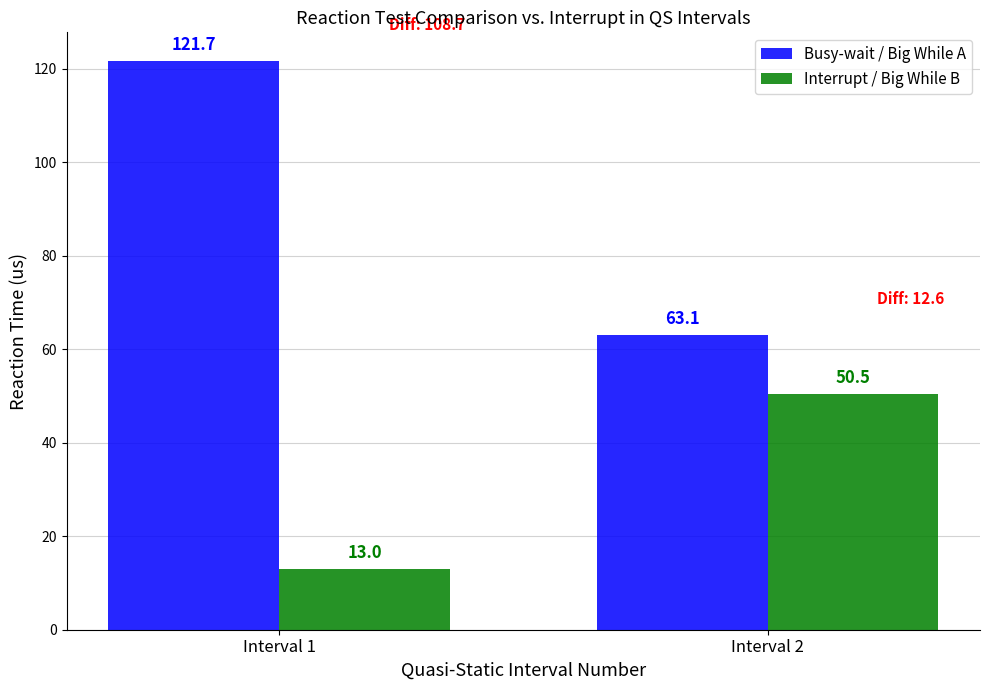

List the labels in order of Busy-wait / Big While A value, smallest first.

Interval 2, Interval 1